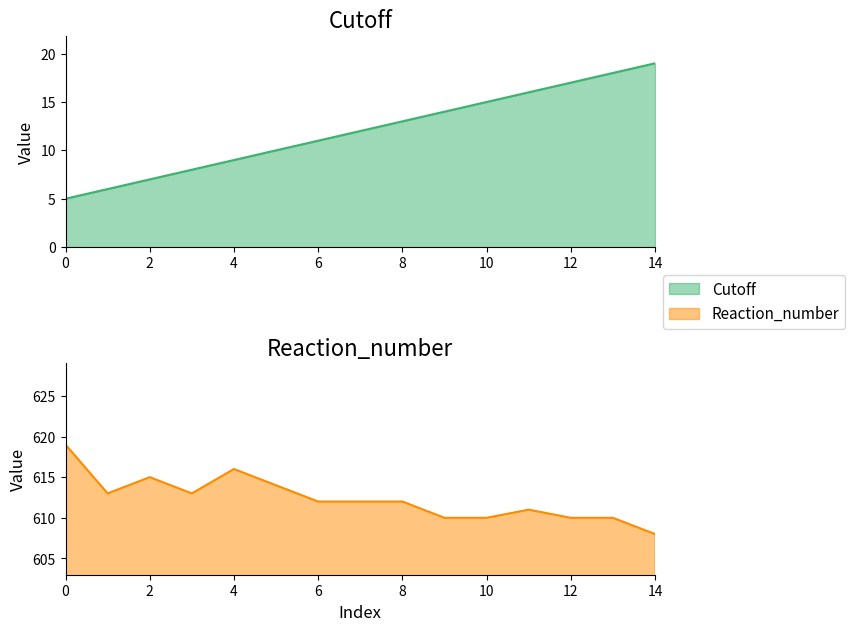

How many values in the Cutoff series exceed 12?

7